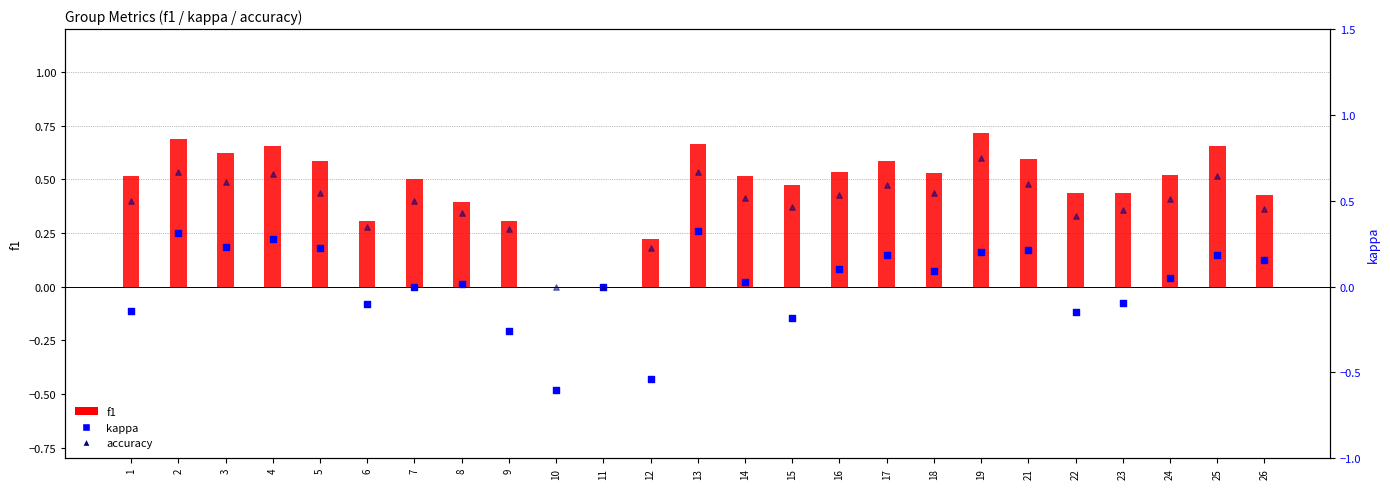

What is the total value across all series at 22?

0.7